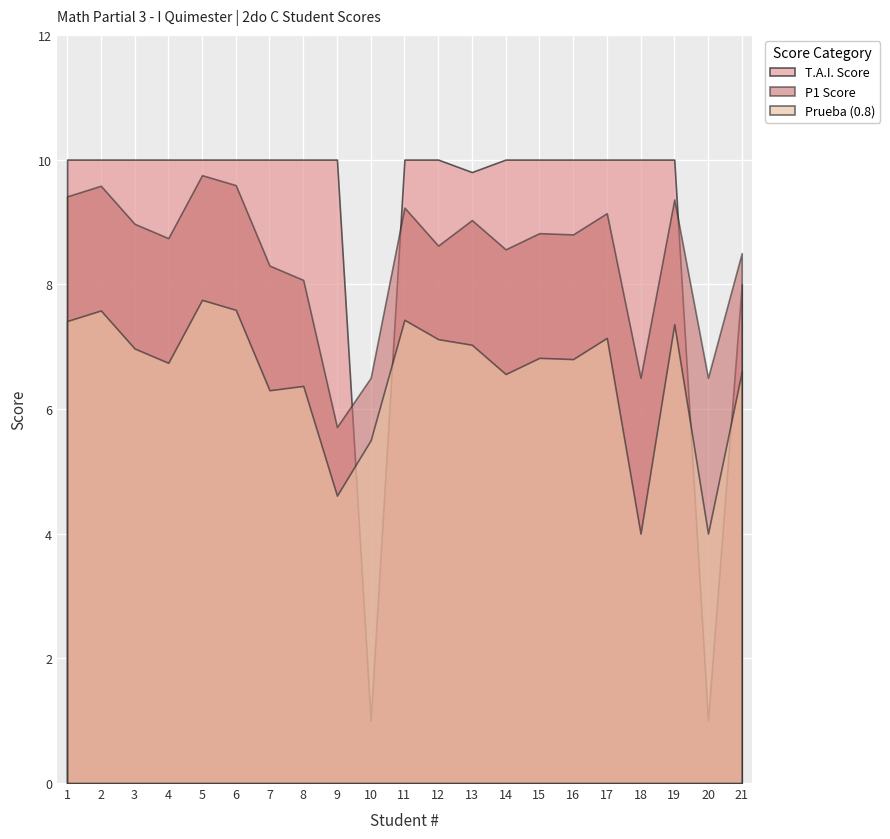

What is the value of the P1 Score point at the 9th from the left?

5.7